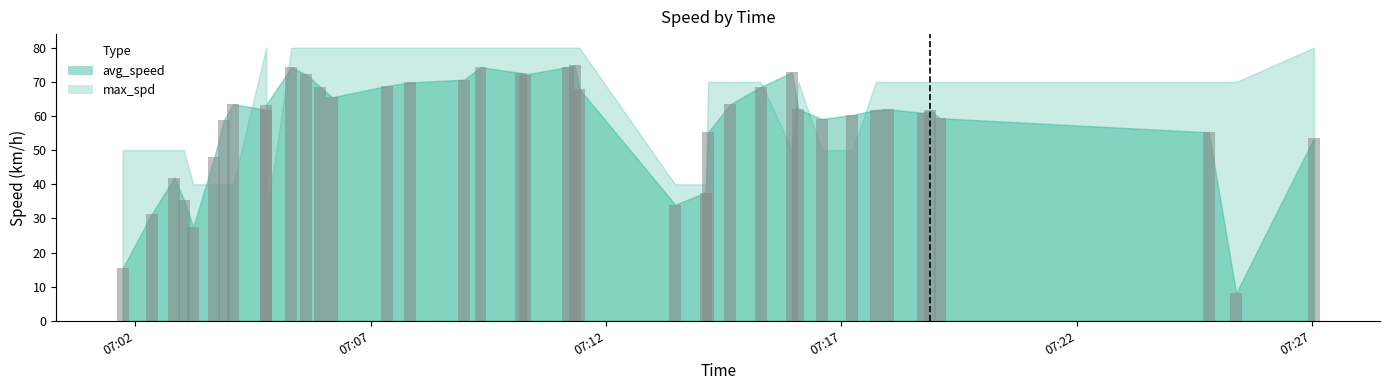

At which category is the sum across all series the highest?

2023-08-09 07:11:20